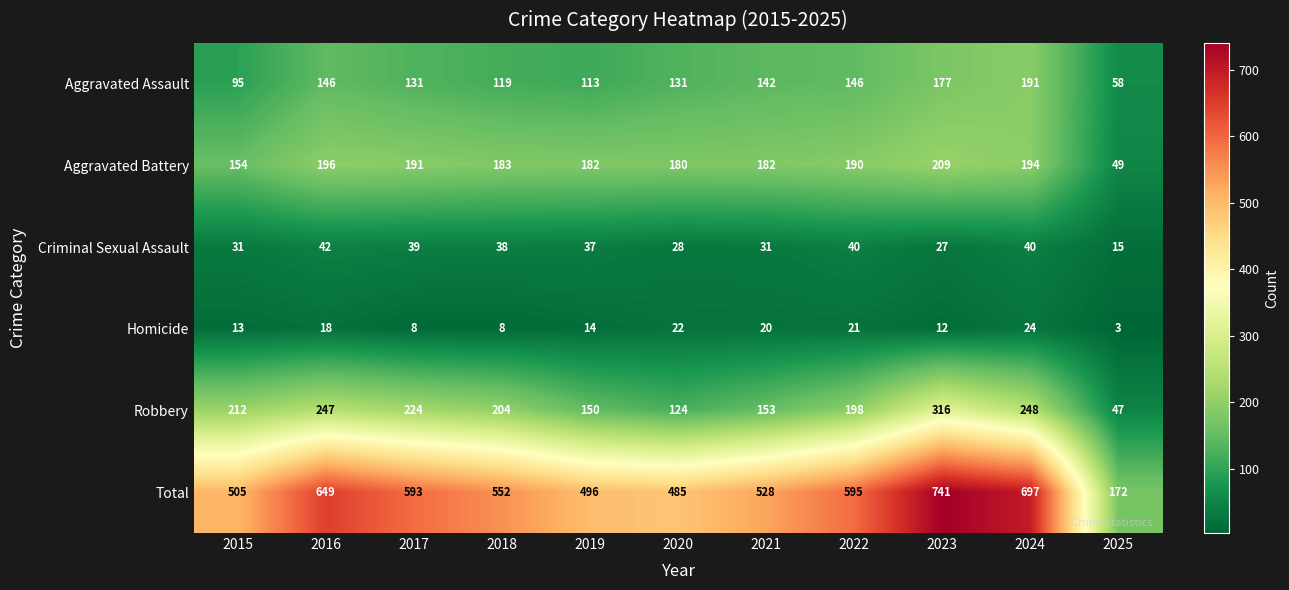

How many series are shown in this chart?

6